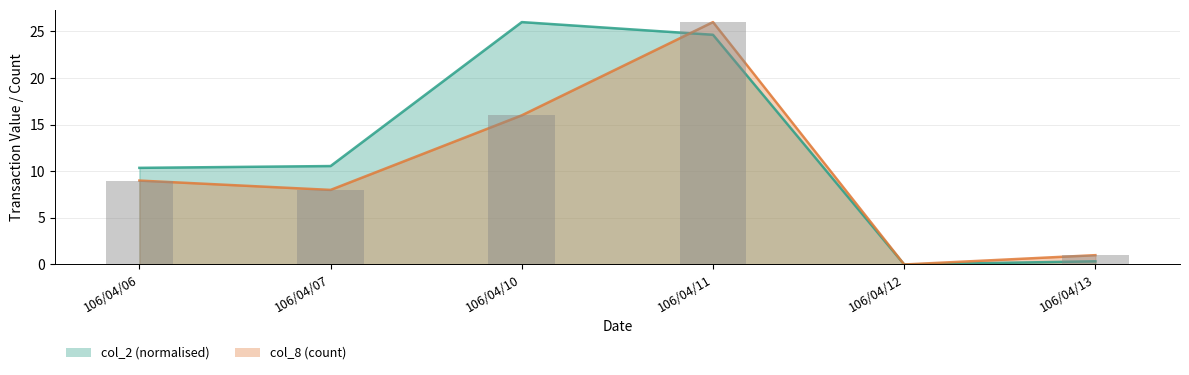

How many values in the col_8 series exceed 9?

2